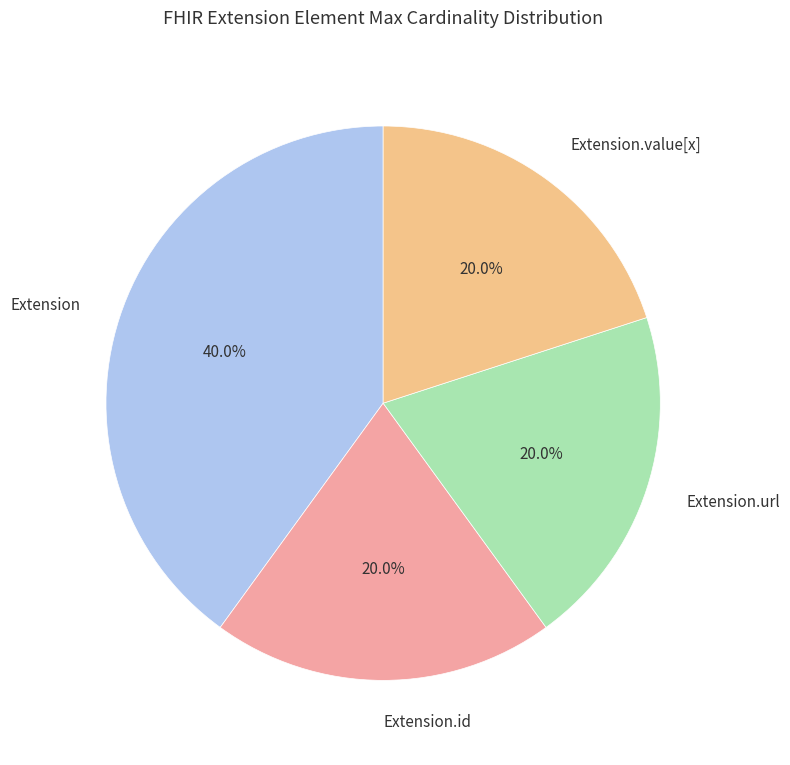

Between Extension.url and Extension, which is larger?

Extension